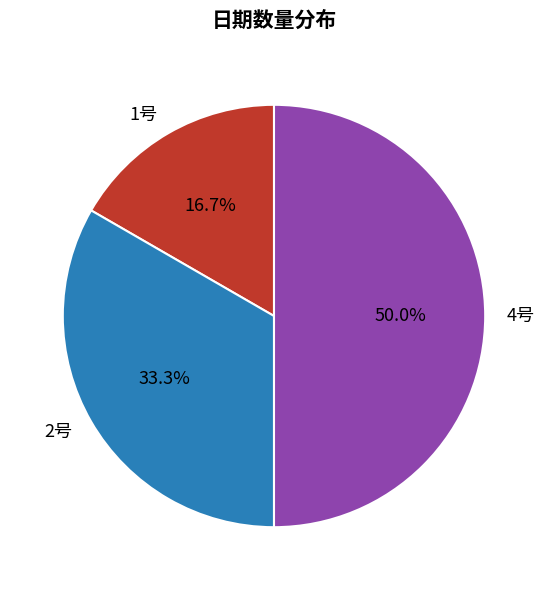

The 1号 slice represents 23% of the pie. True or false?

False